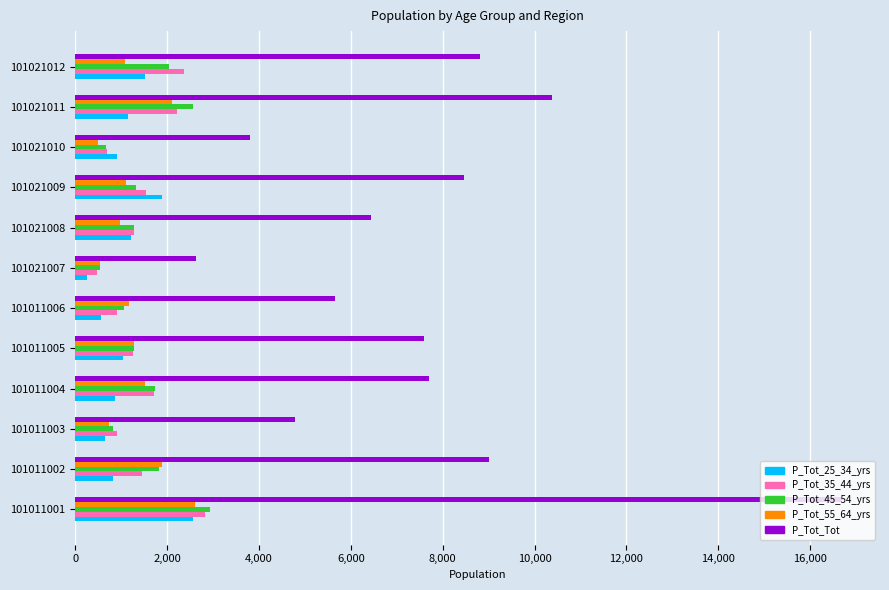

Between 101011002 and 101021007, which series saw the biggest shift?

P_Tot_Tot